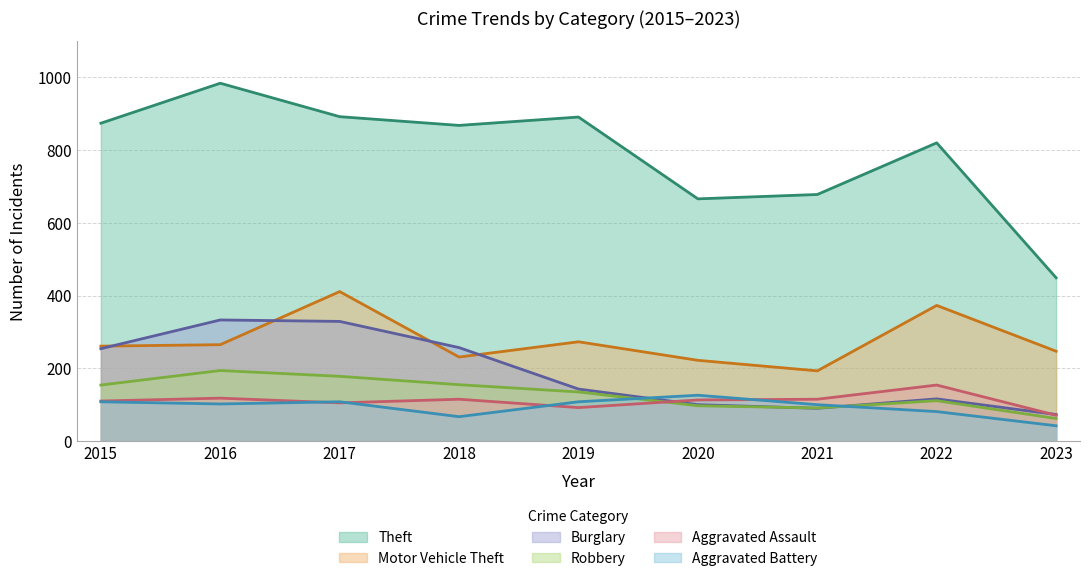

True or false: Motor Vehicle Theft and Burglary cross at least once.

True